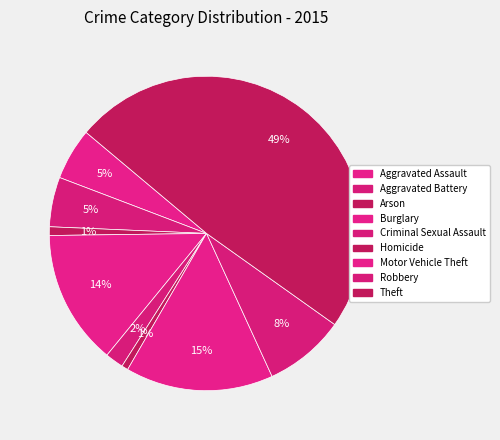

To the nearest percent, what is the combined percentage of Motor Vehicle Theft and Theft?

64%